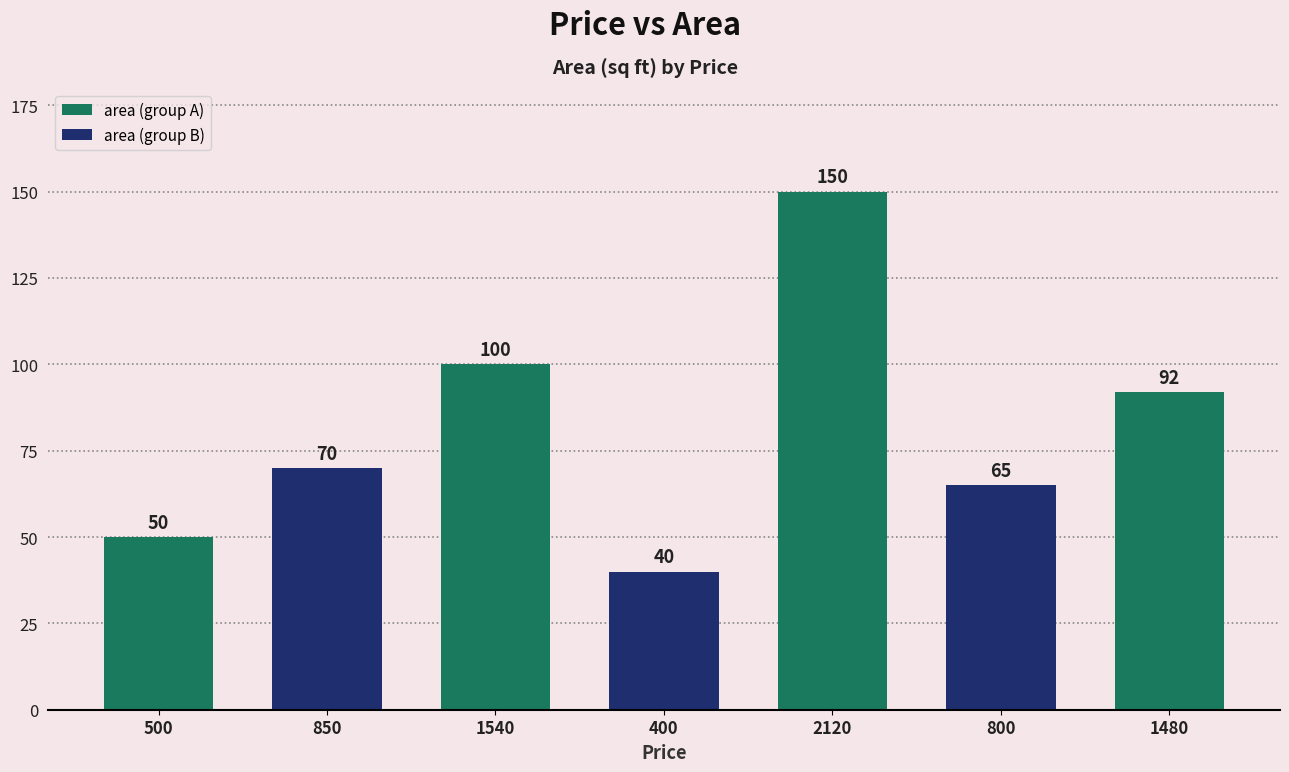

Is it true that the value at 850 is 70?

True